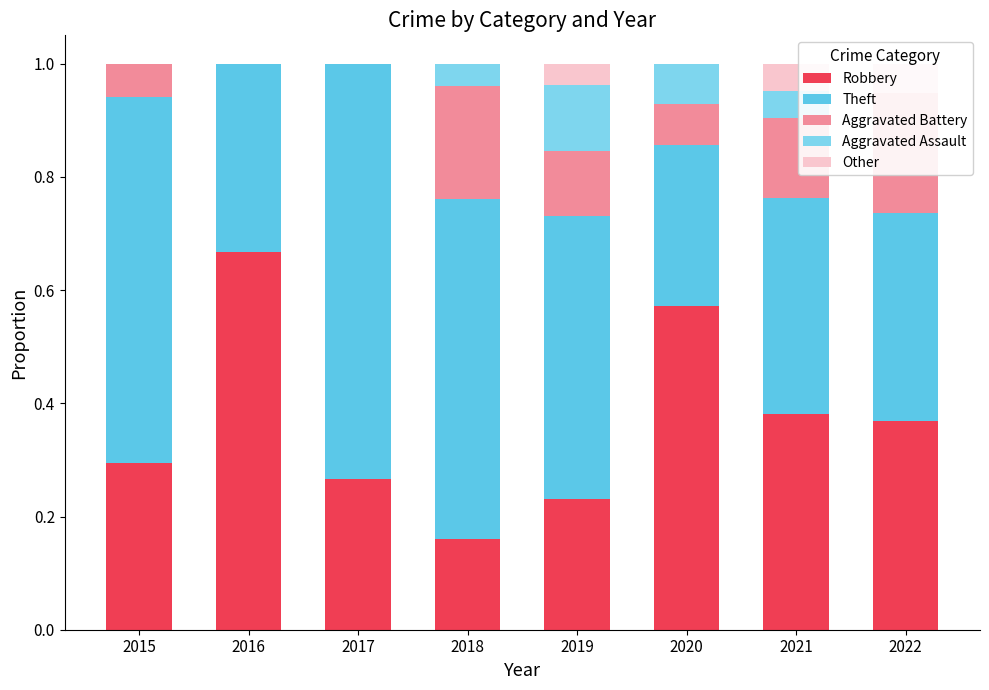

How many bars are there in each group?

5